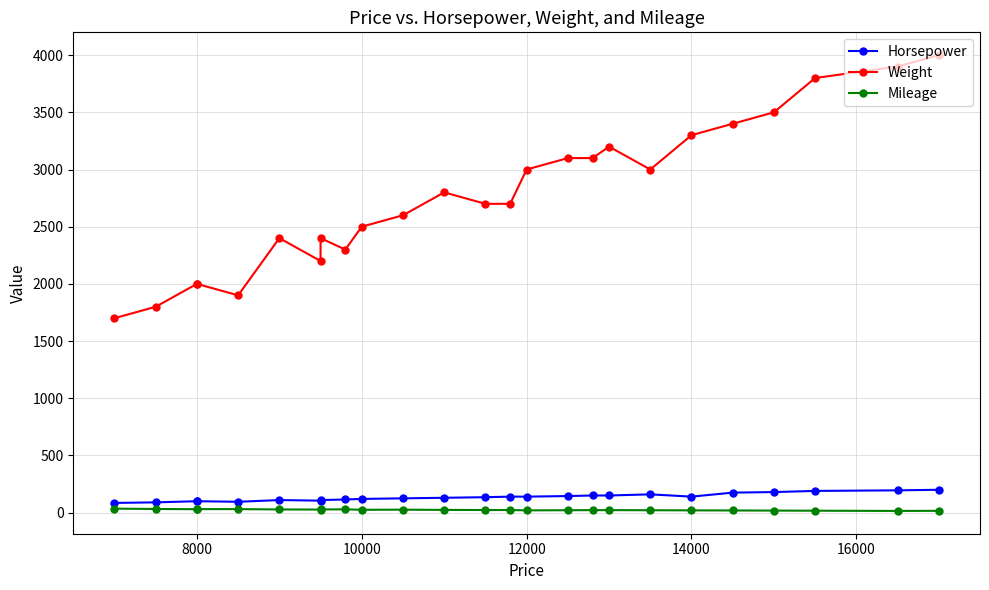

True or false: Horsepower and Weight intersect in this chart.

False